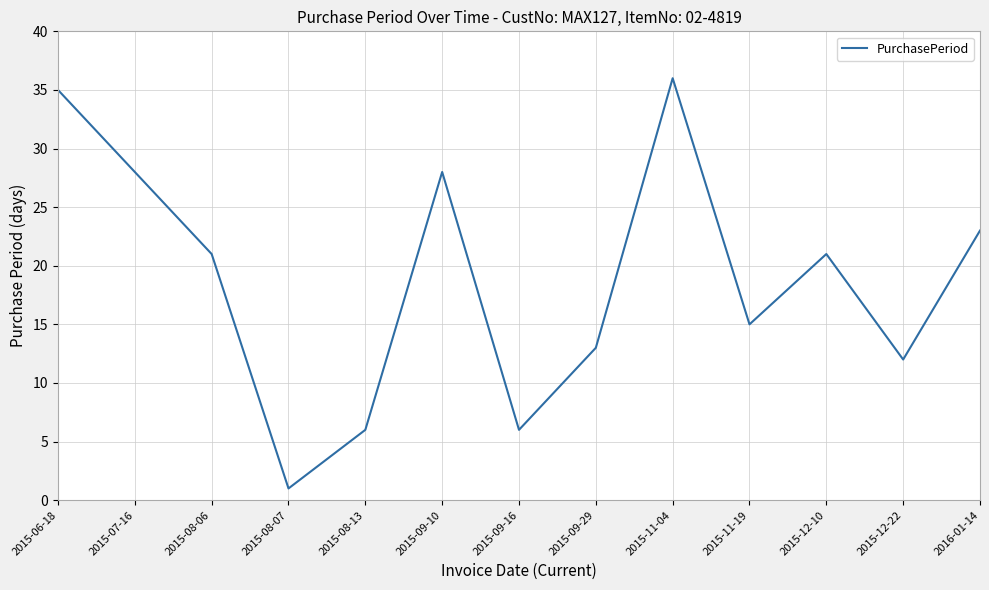

What is the change in value from 2015-12-10 to 2015-12-22?

-9